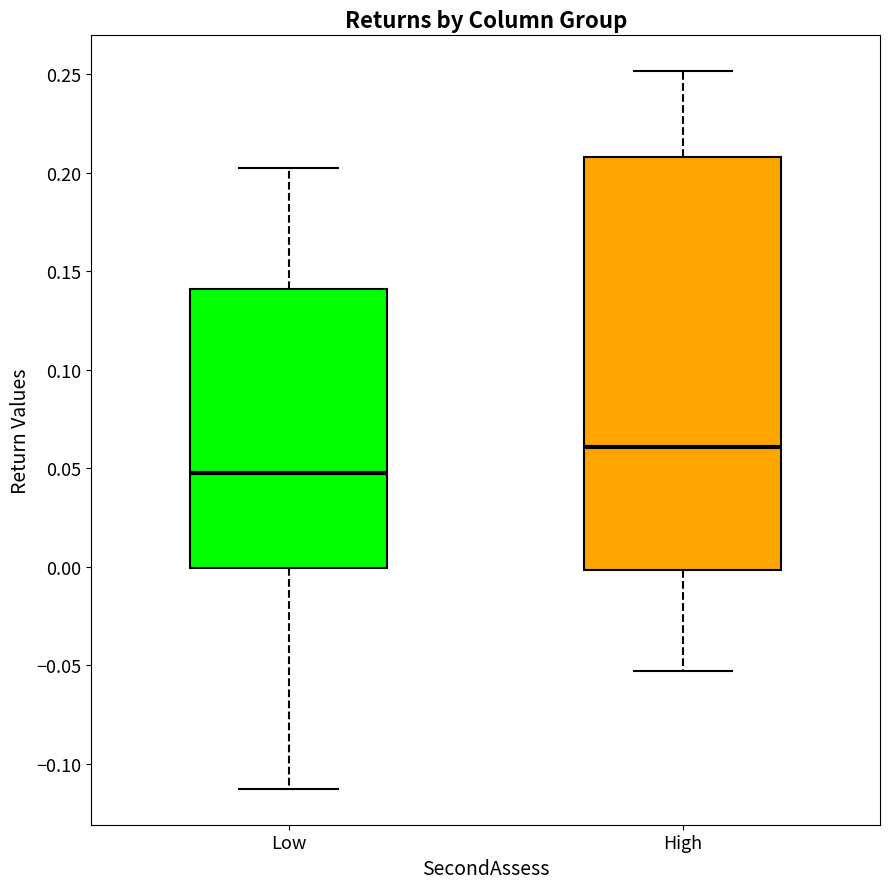

Which box is the tallest, from its lower edge to its upper edge?

High